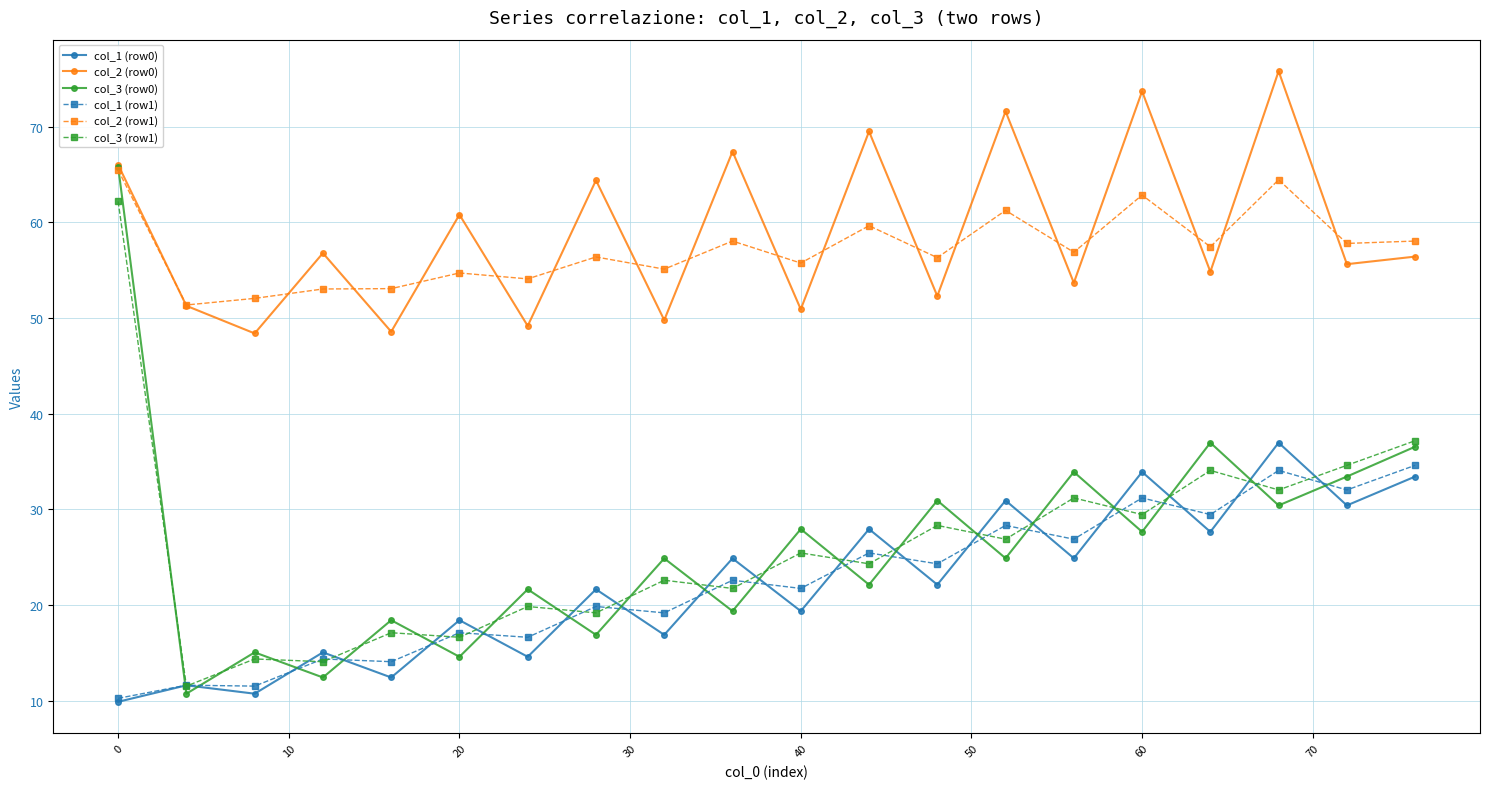

What is the maximum value for col_1 (row1)?

34.6